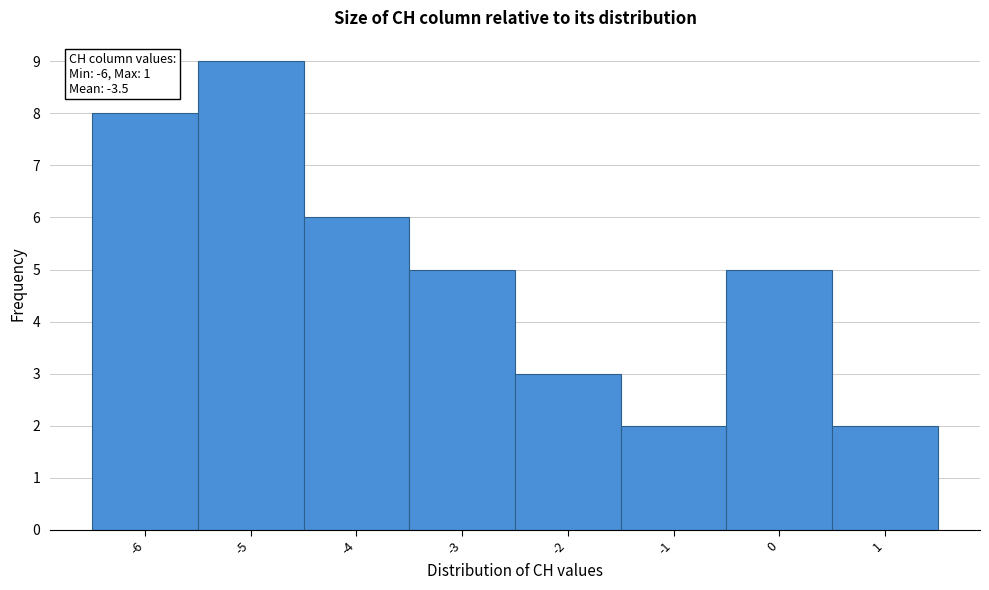

Over which range of the x-axis is the bar tallest?

-5.5 to -4.5